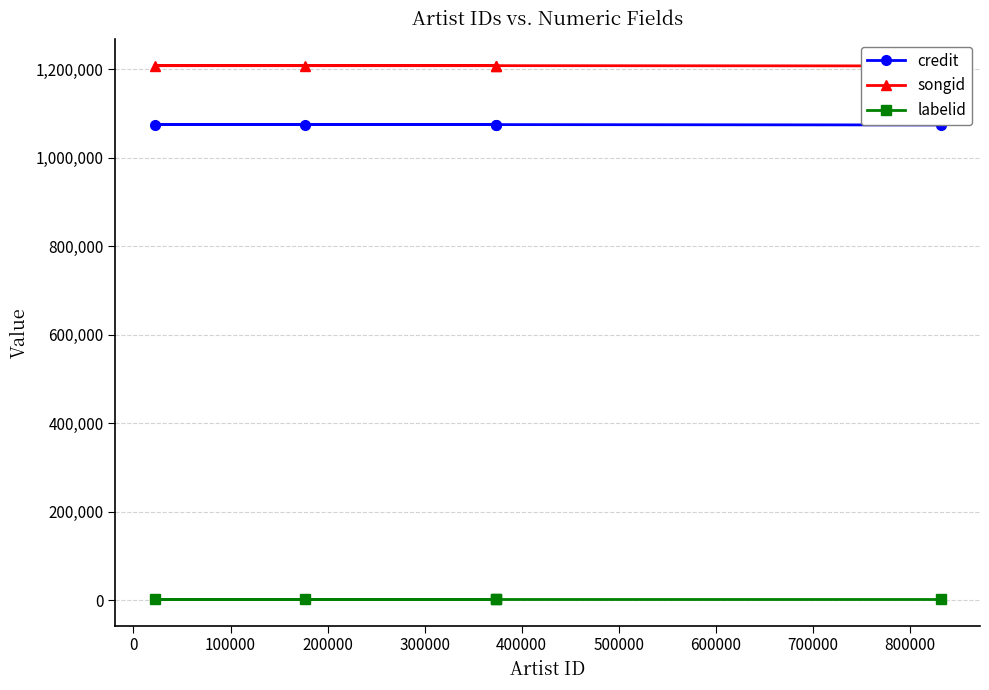

Which series has the widest spread of values?

credit